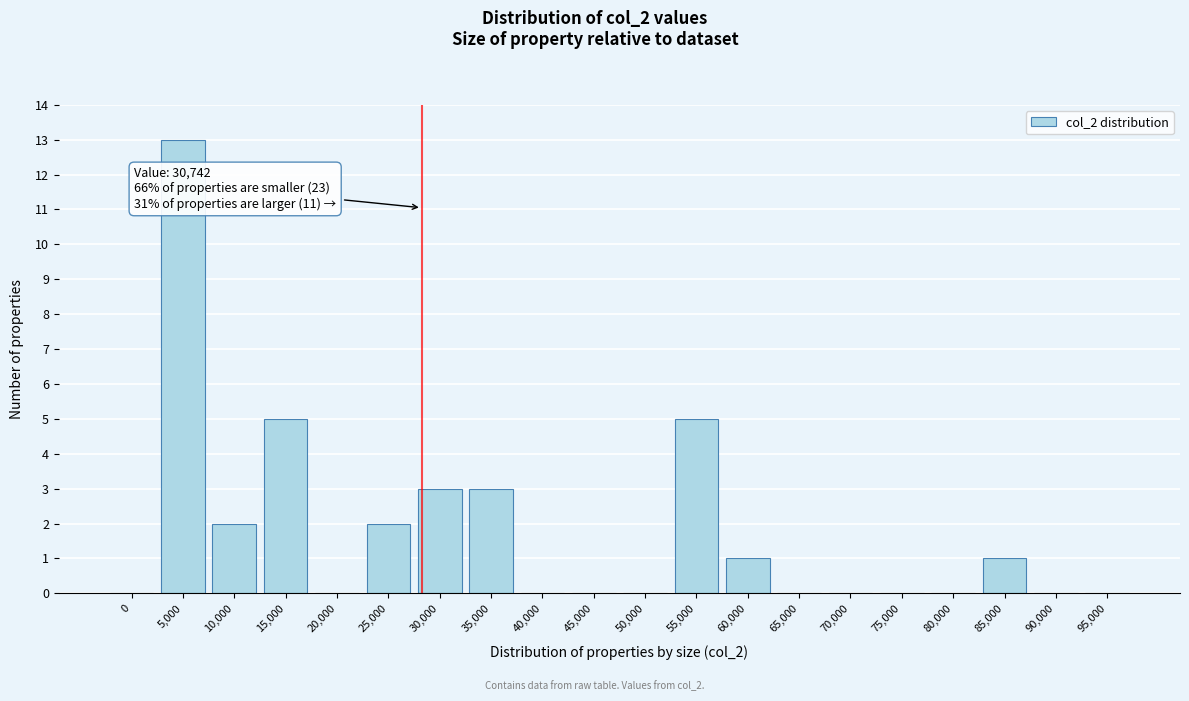

Reading right to left, what are all the values shown in this chart?

95,000=0	90,000=0	85,000=1	80,000=0	75,000=0	70,000=0	65,000=0	60,000=1	55,000=5	50,000=0	45,000=0	40,000=0	35,000=3	30,000=3	25,000=2	20,000=0	15,000=5	10,000=2	5,000=13	0=0